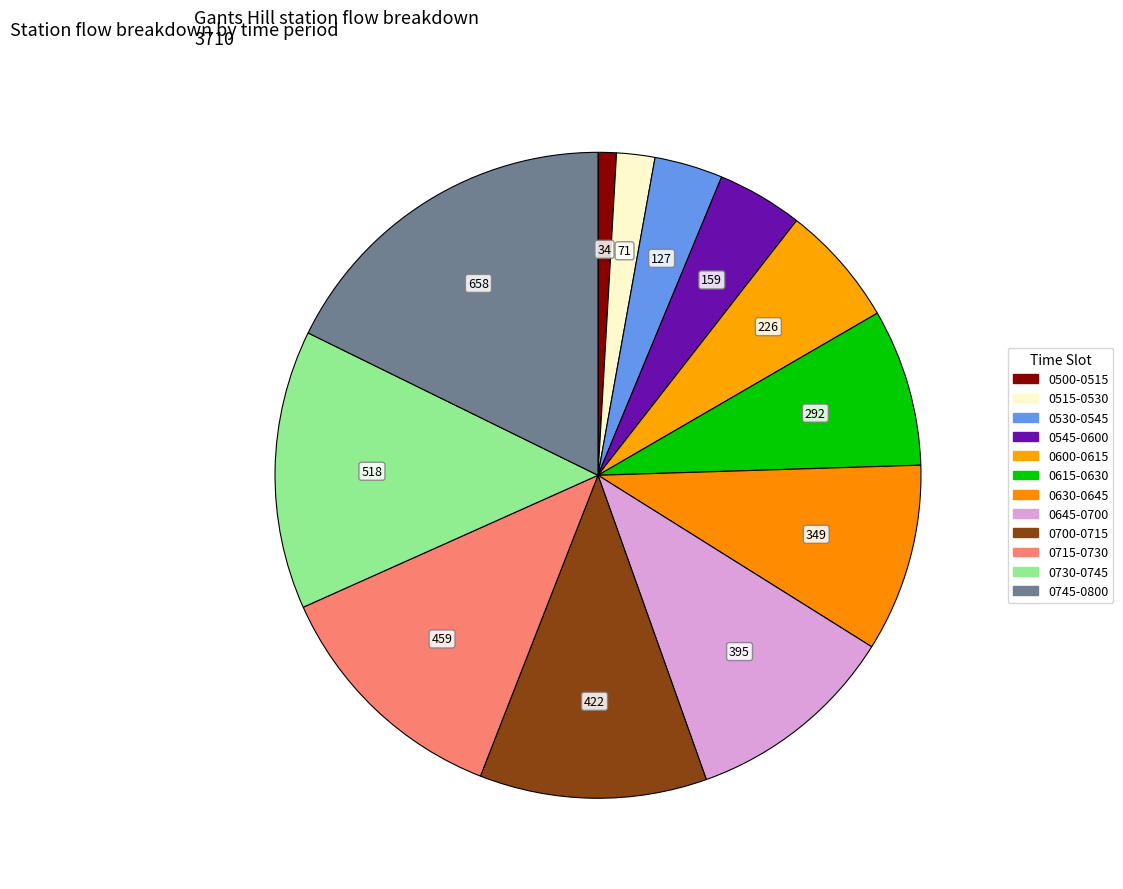

How many segments does this pie chart have?

12